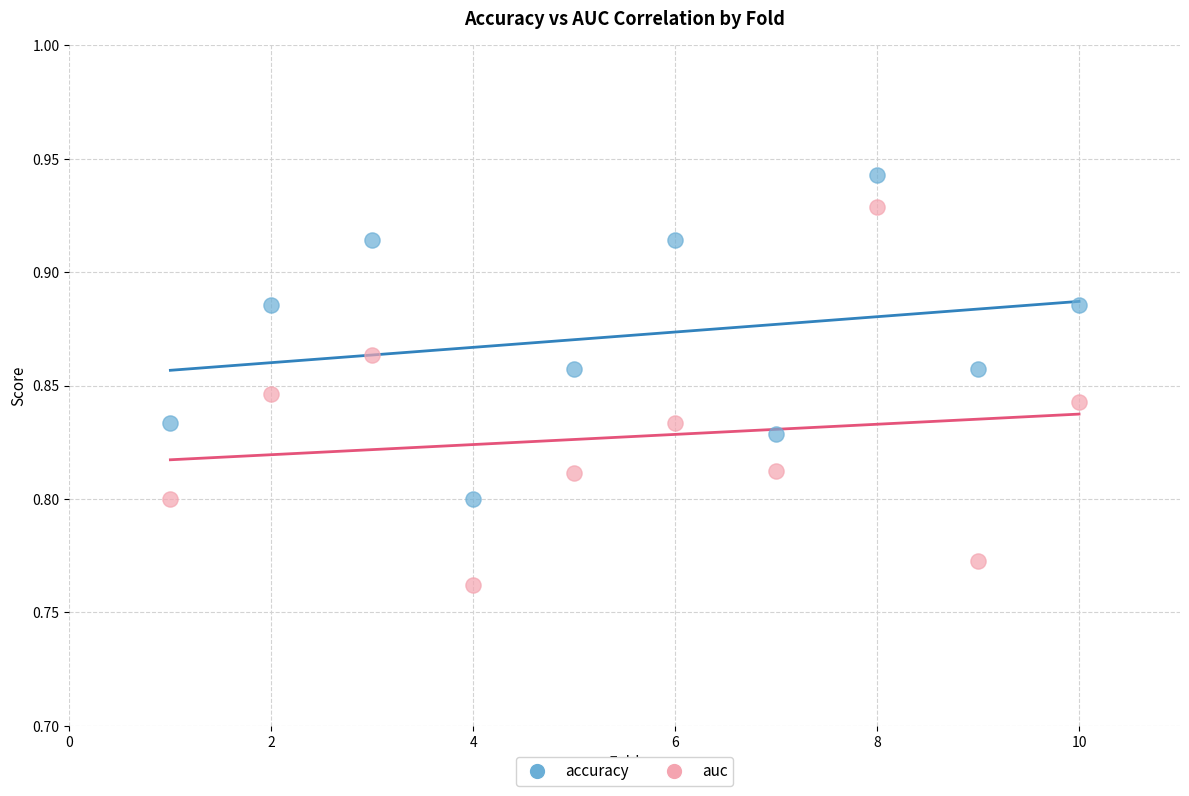

What are all the series names shown in the legend?

accuracy, auc